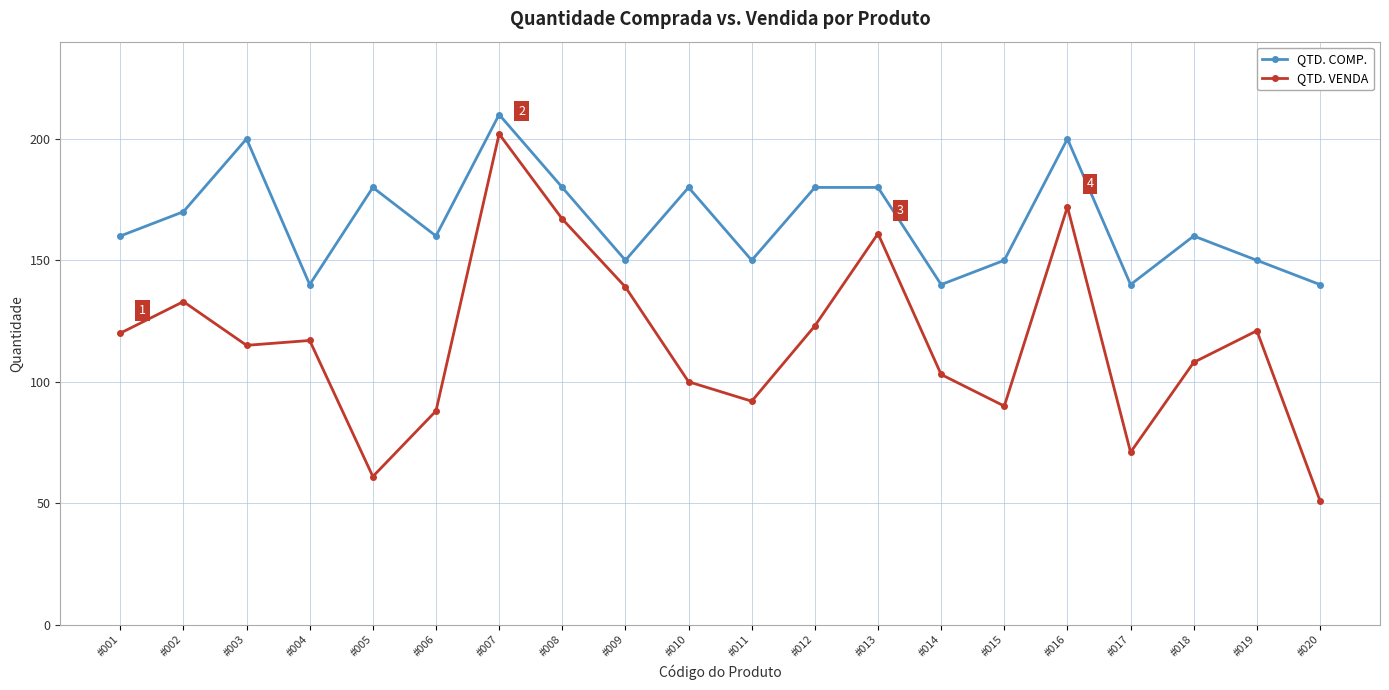

Is this an area chart (filled region under the line)?

No